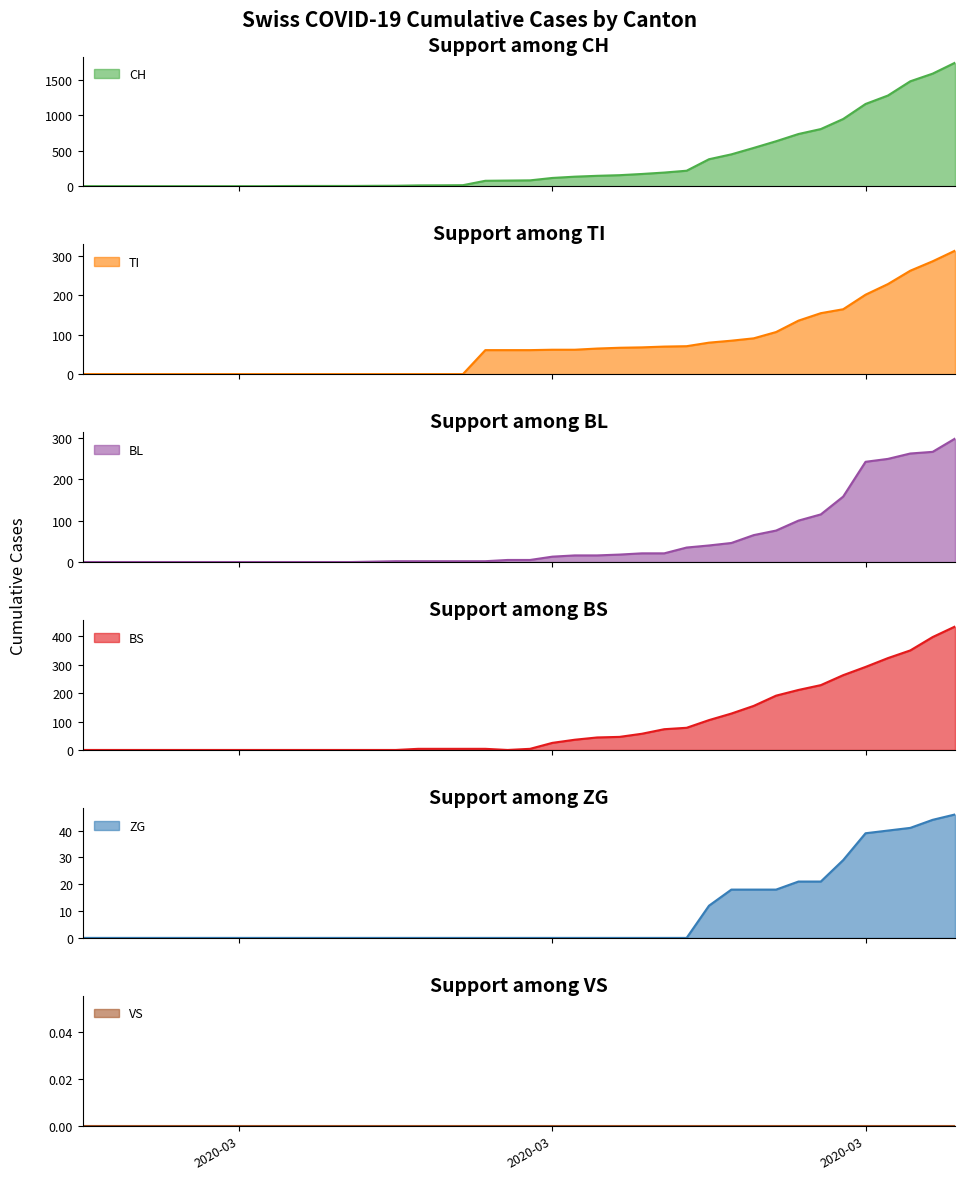

What is the maximum value for CH?

1742